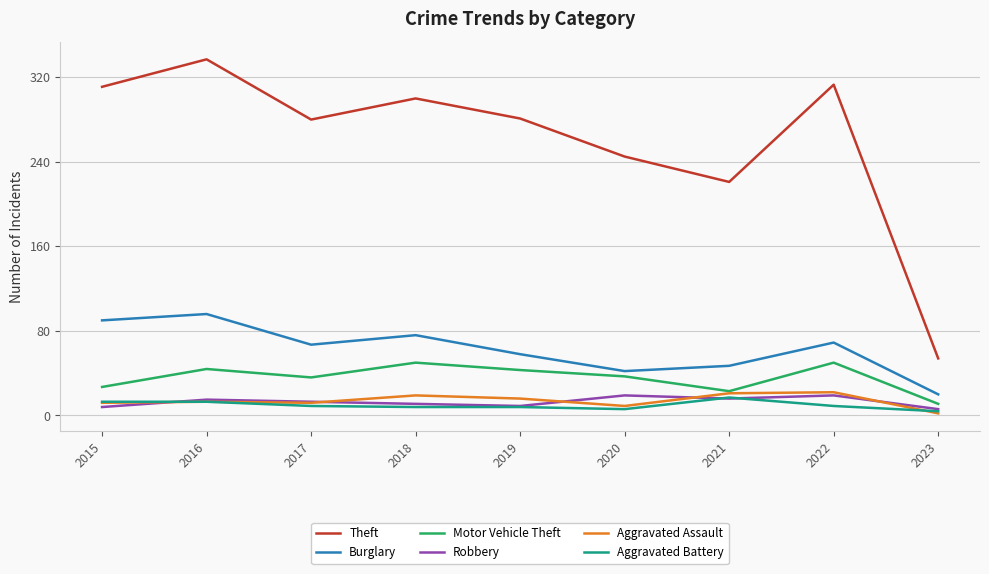

What value does the Theft series have at 2019?

281